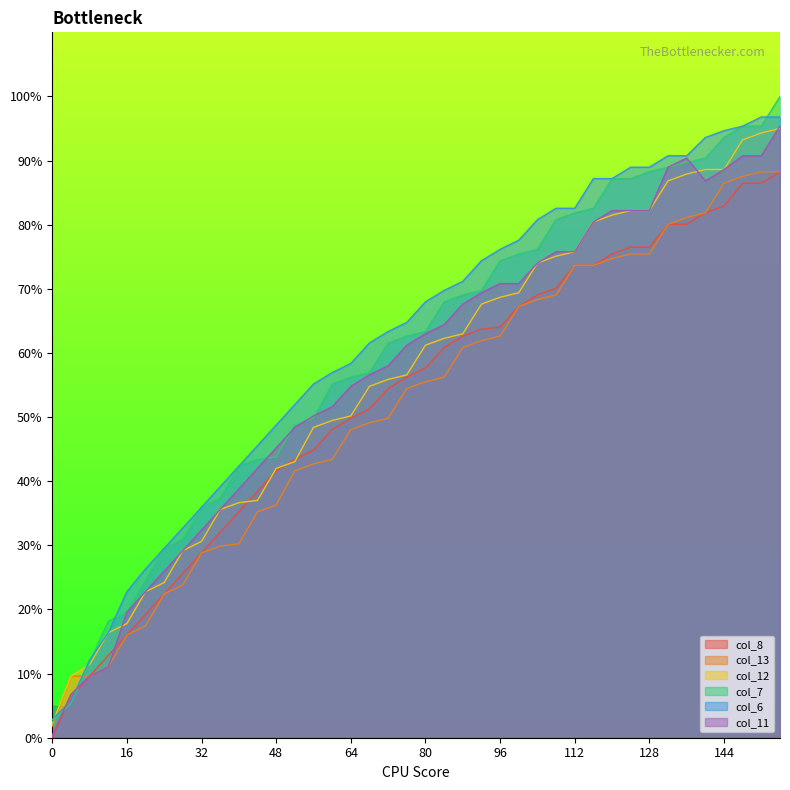

How many lines are shown in the chart?

6